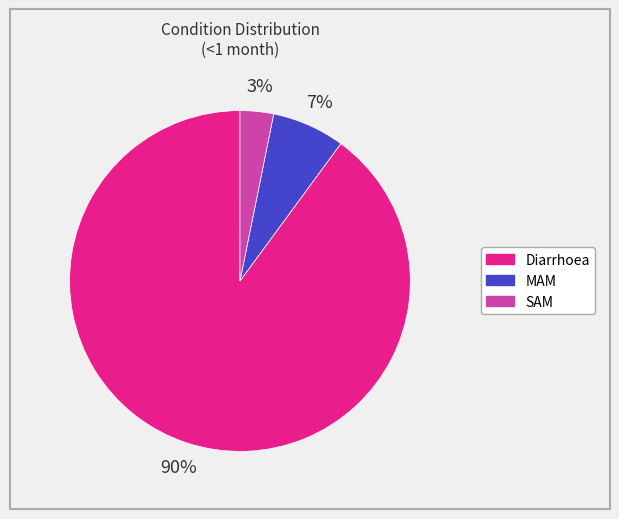

To the nearest percent, what percentage of the pie is Diarrhoea?

90%